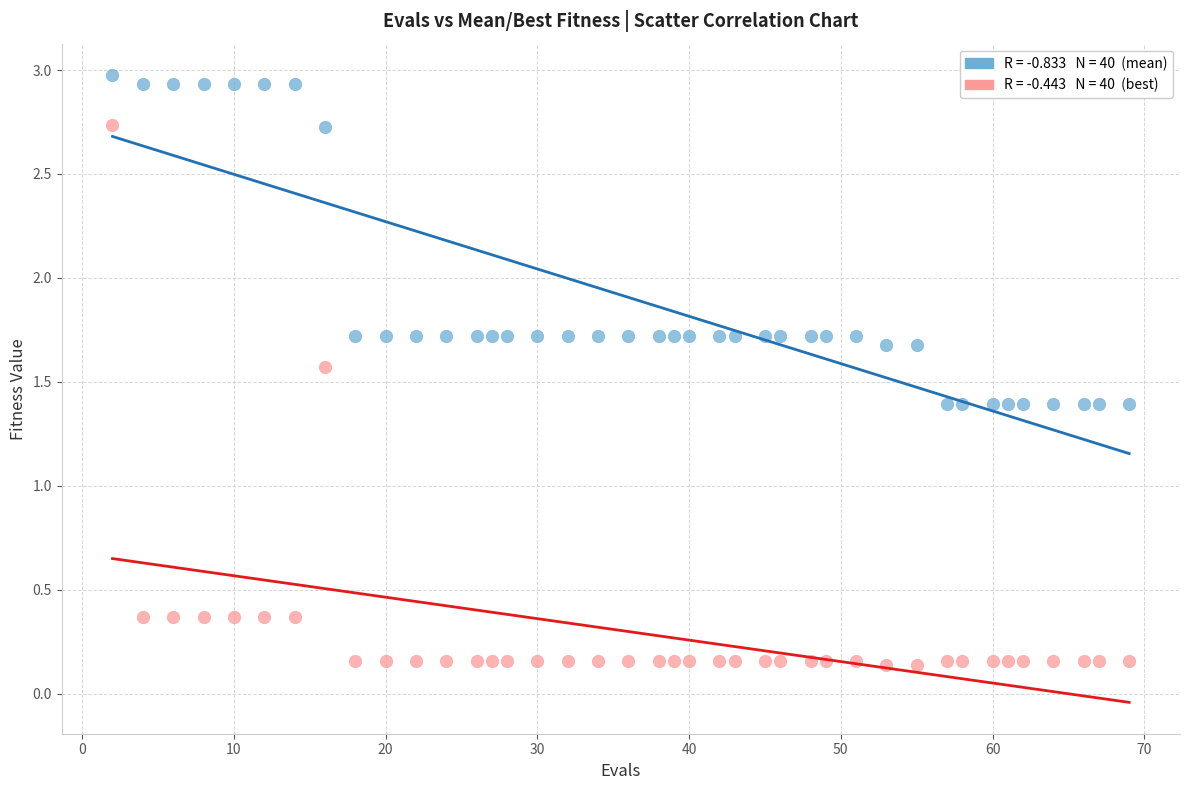

Across all data points, what is the range of Y values (max minus min)?

2.8